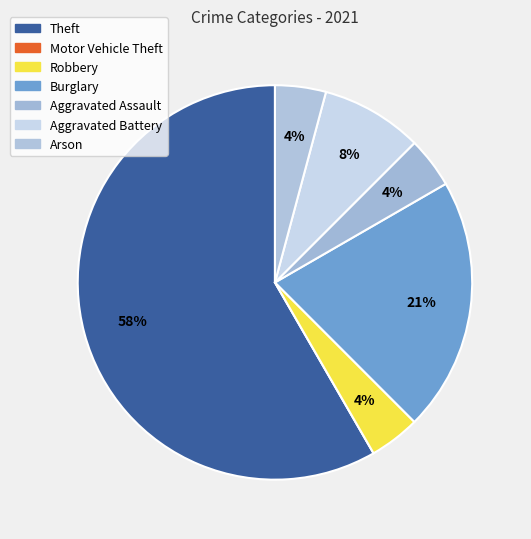

Approximately how many times larger is the value at Burglary compared to Aggravated Battery?

2.5